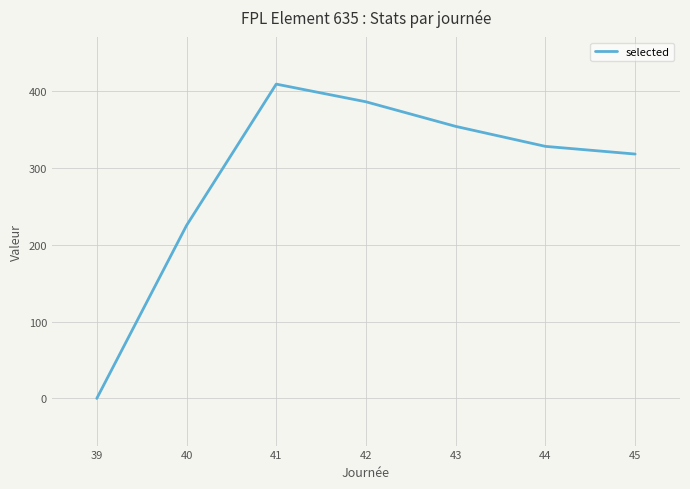

The chart shows a value of 409 at 41. True or false?

True